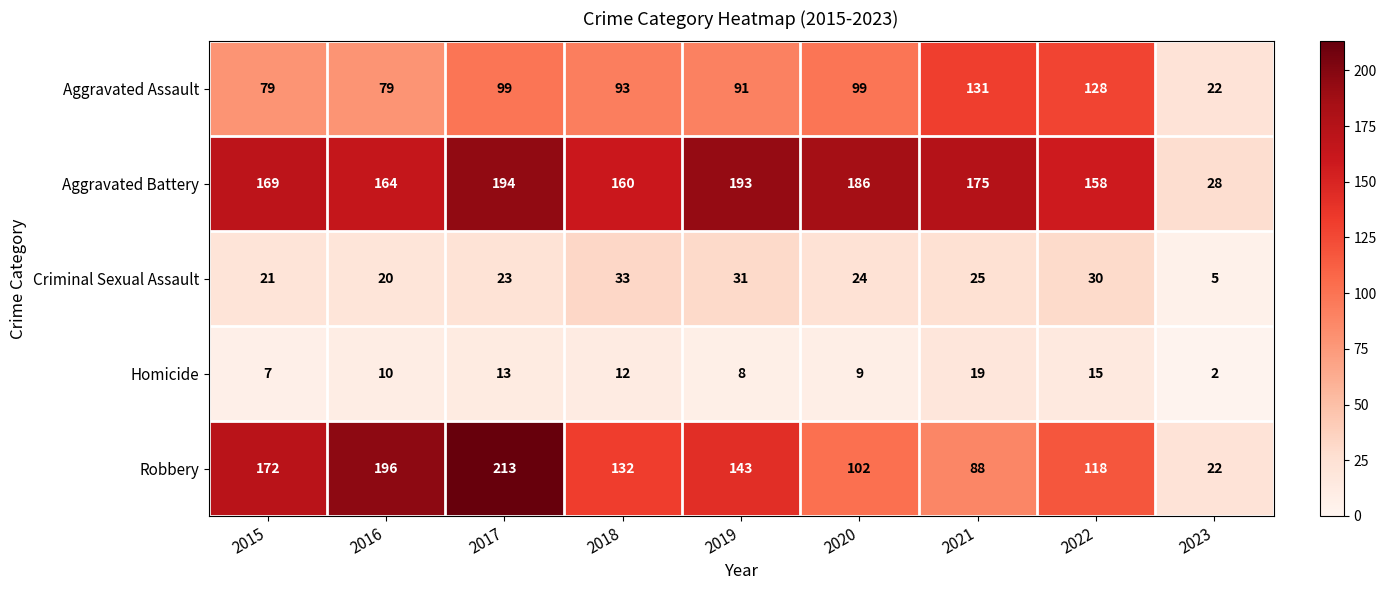

At how many categories does at least one series exceed 50?

8